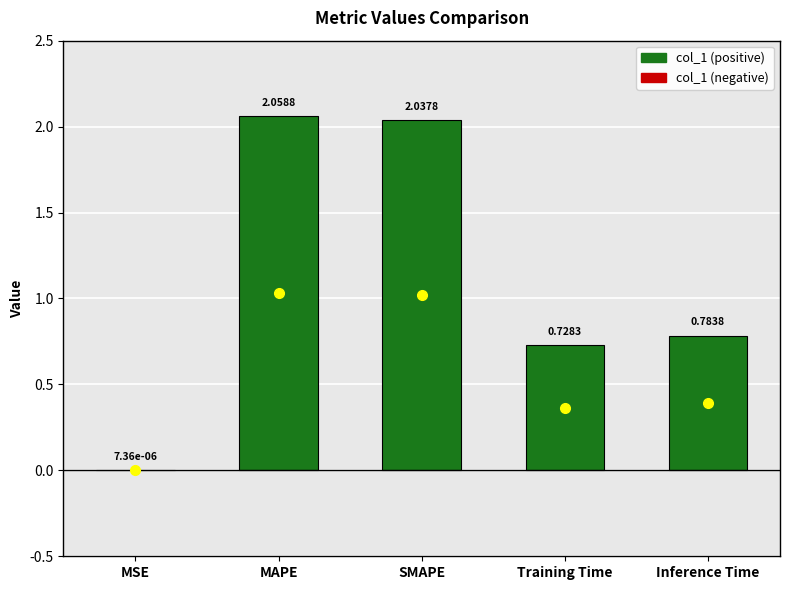

Where is the data nearest to the value 1?

Inference Time